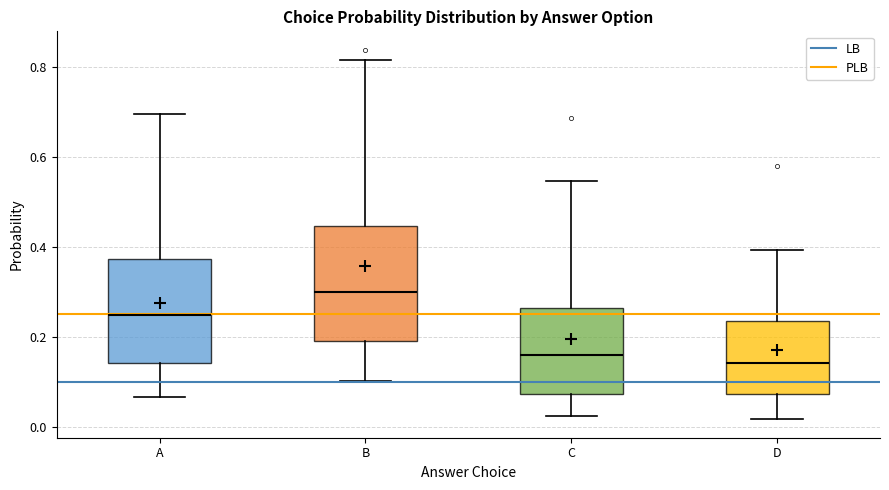

Reading left to right, read every box against the y-axis: the position of its median line, the range the box covers, and the ends of its whiskers. The values are not printed on the chart, so give them approximately, as read against the axis.

A: median 0.24, box 0.14 to 0.38, whiskers 0.06 to 0.70
B: median 0.30, box 0.20 to 0.44, whiskers 0.10 to 0.82
C: median 0.16, box 0.08 to 0.26, whiskers 0.02 to 0.54
D: median 0.14, box 0.08 to 0.24, whiskers 0.02 to 0.40